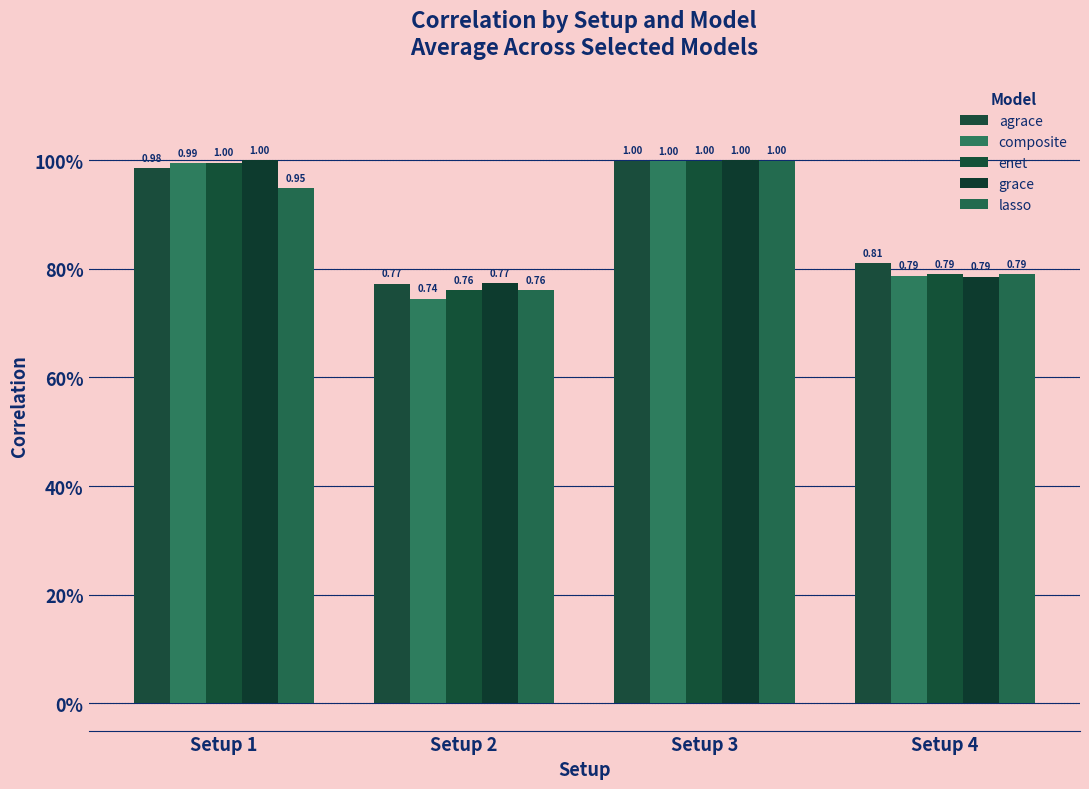

What is the minimum value shown in the chart?

0.7